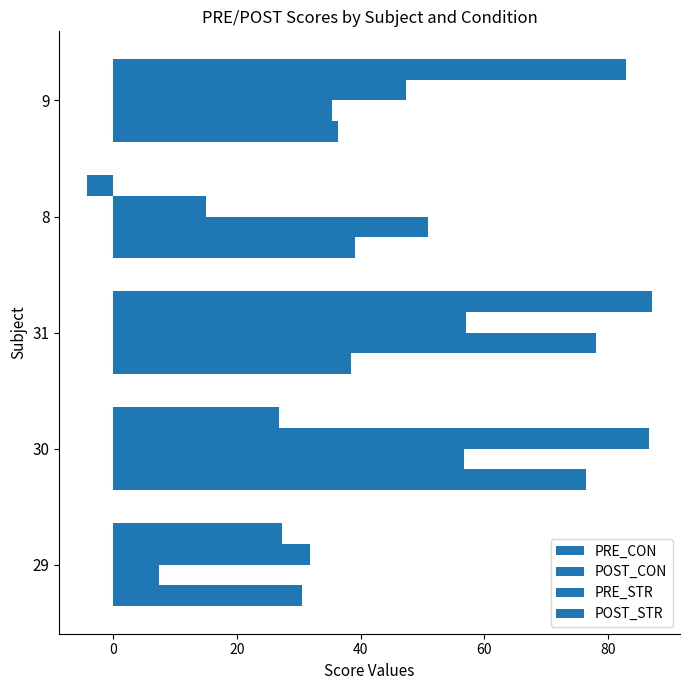

How many positive values does the POST_STR series have?

4